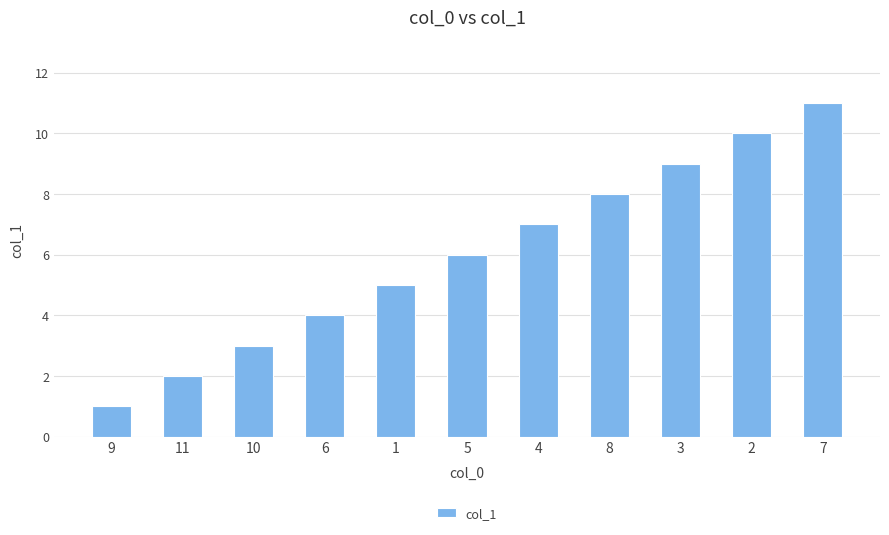

The chart shows a value of 4 at 10. True or false?

False